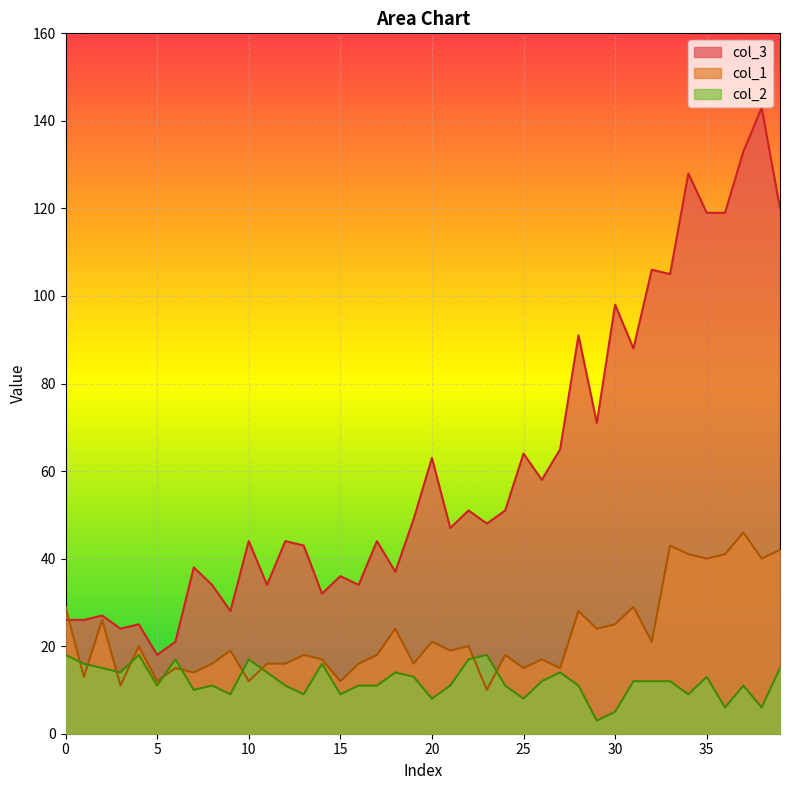

At which category does col_2 reach its first local peak?

4